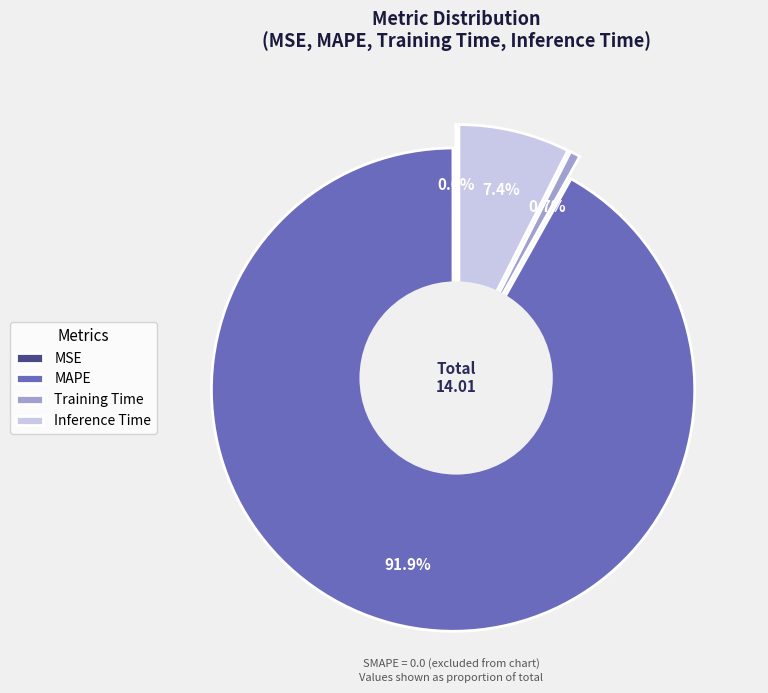

What percentage is the Training Time slice, to the nearest percent?

1%